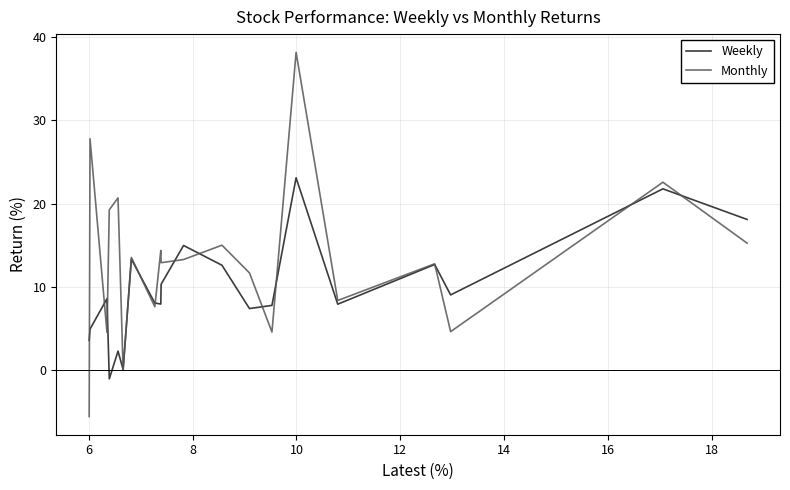

Which series has the widest spread of values?

Monthly